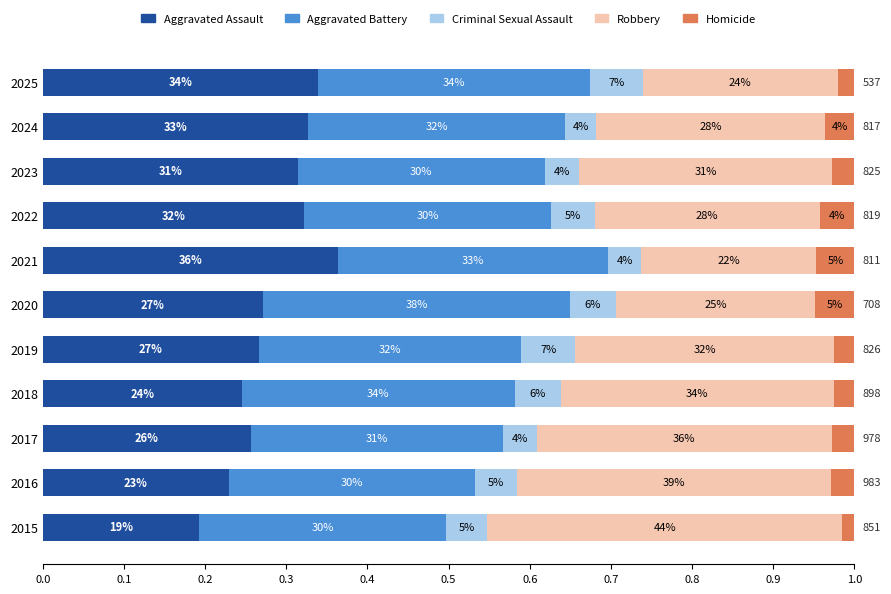

What are all the series names shown in the legend?

Aggravated Assault, Aggravated Battery, Criminal Sexual Assault, Robbery, Homicide